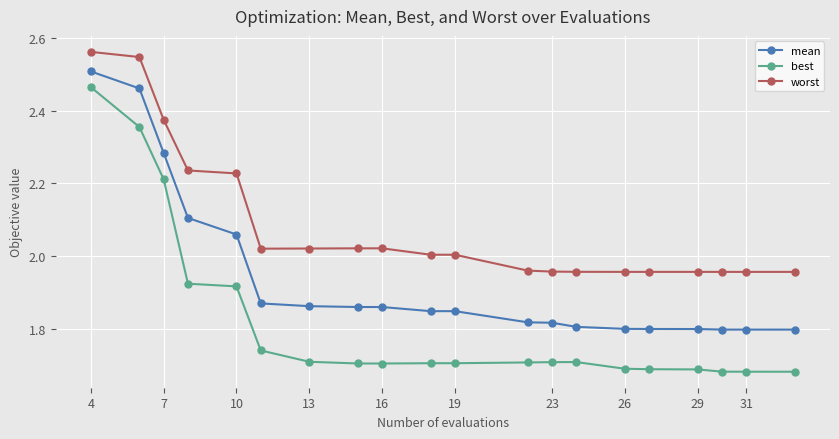

Which series has the widest spread of values?

best